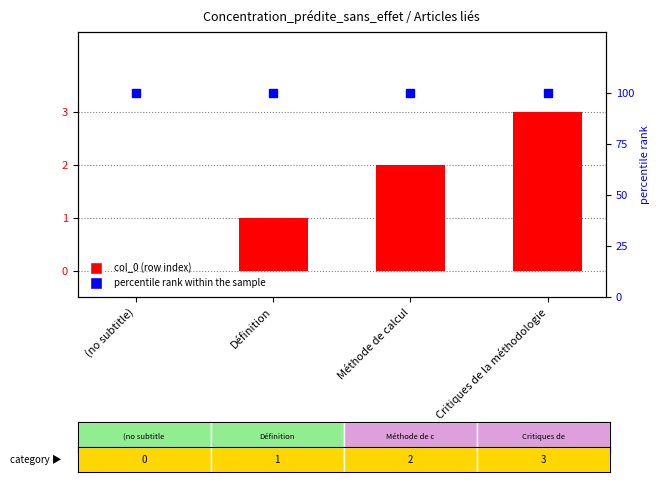

Which series has the largest total across all categories?

percentile rank within the sample